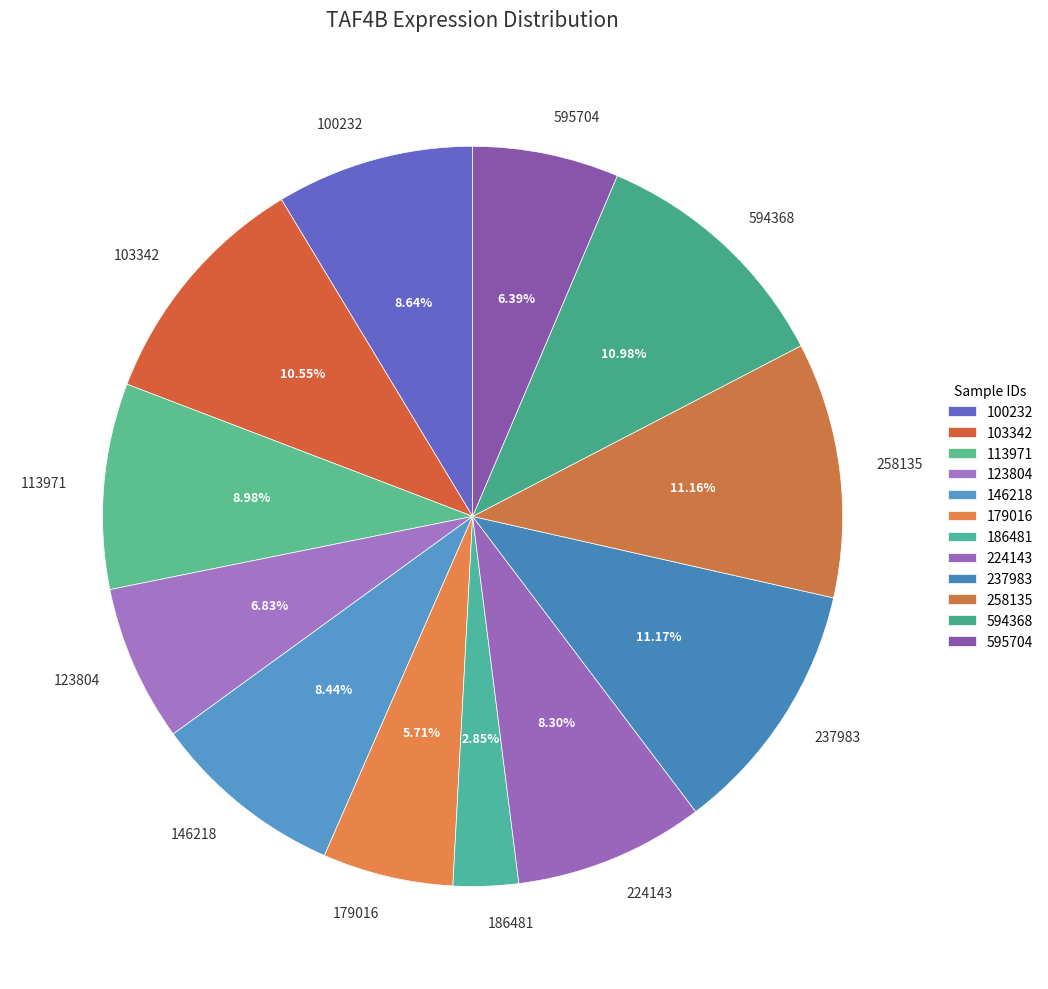

What percentage is NOT represented by 113971?

91.0%